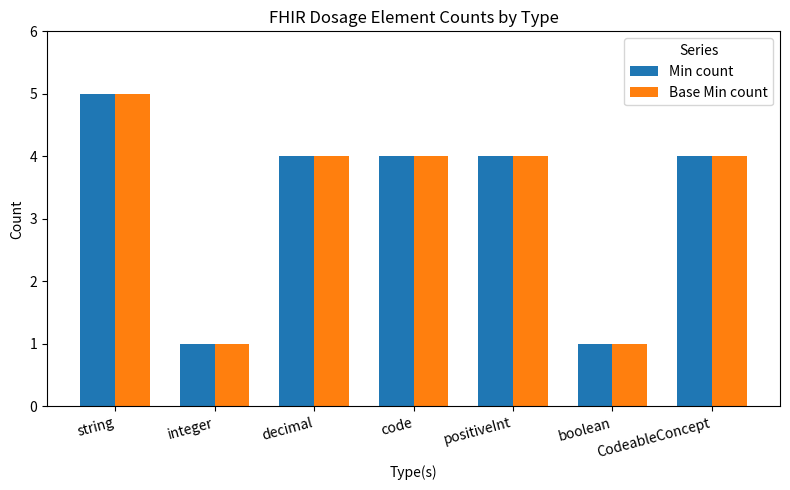

What is the difference between the second highest and minimum values in the Base Min count series?

3